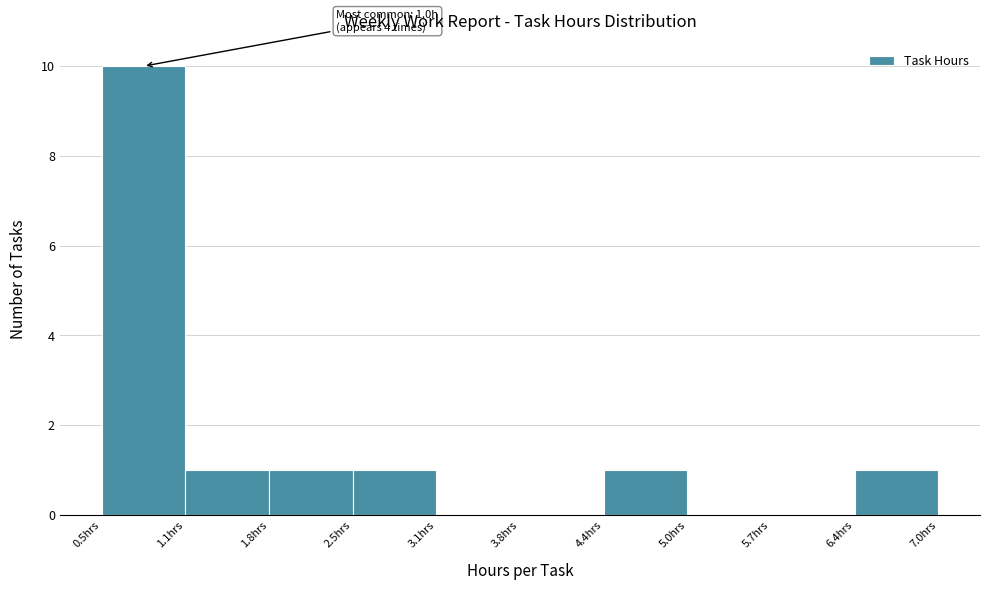

Over which range of the x-axis is the bar tallest?

0.50 to 1.15